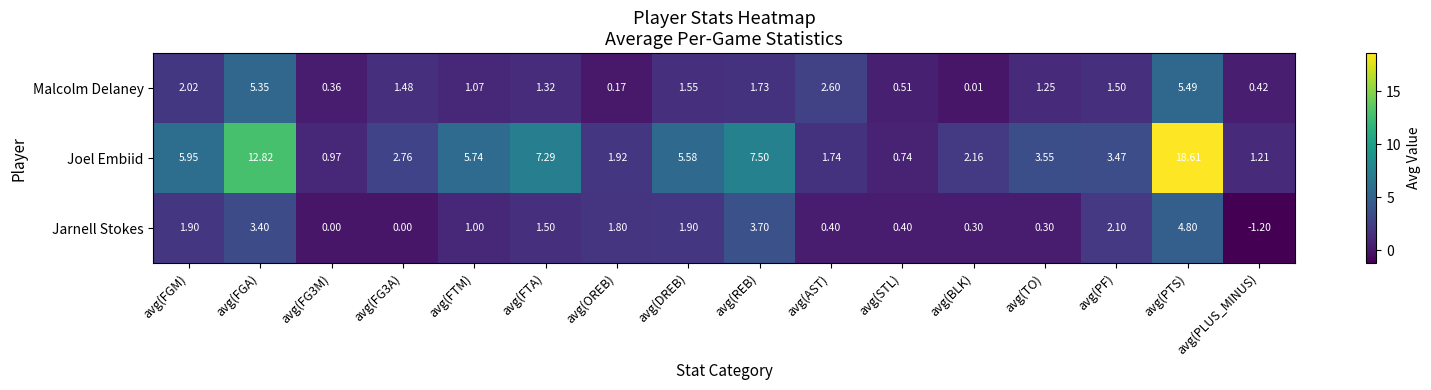

What is the difference between the highest and lowest values at avg(FG3M)?

1.0